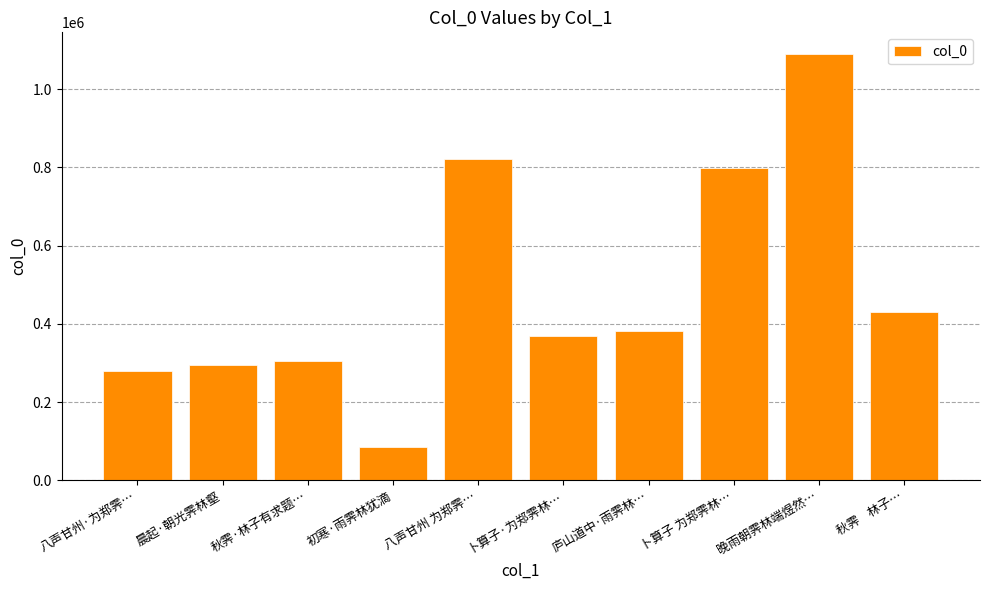

Reading left to right, list all the values displayed in this chart.

279436	294314	305686	84327	822686	368825	380604	798946	1091111	430234